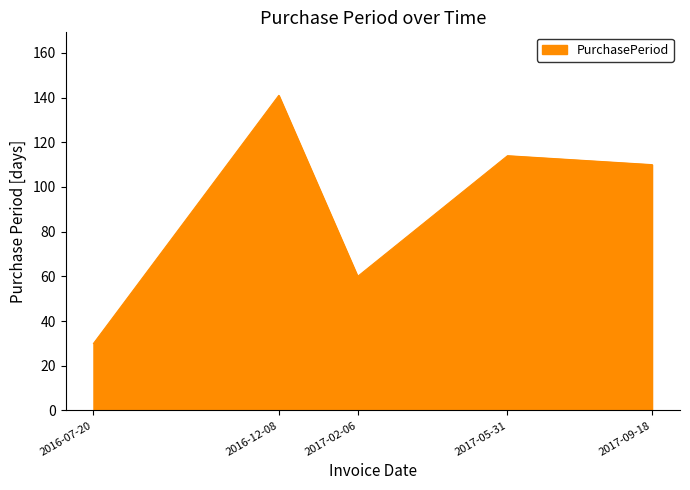

What is the change in value from 2016-12-08 to 2017-05-31?

-27